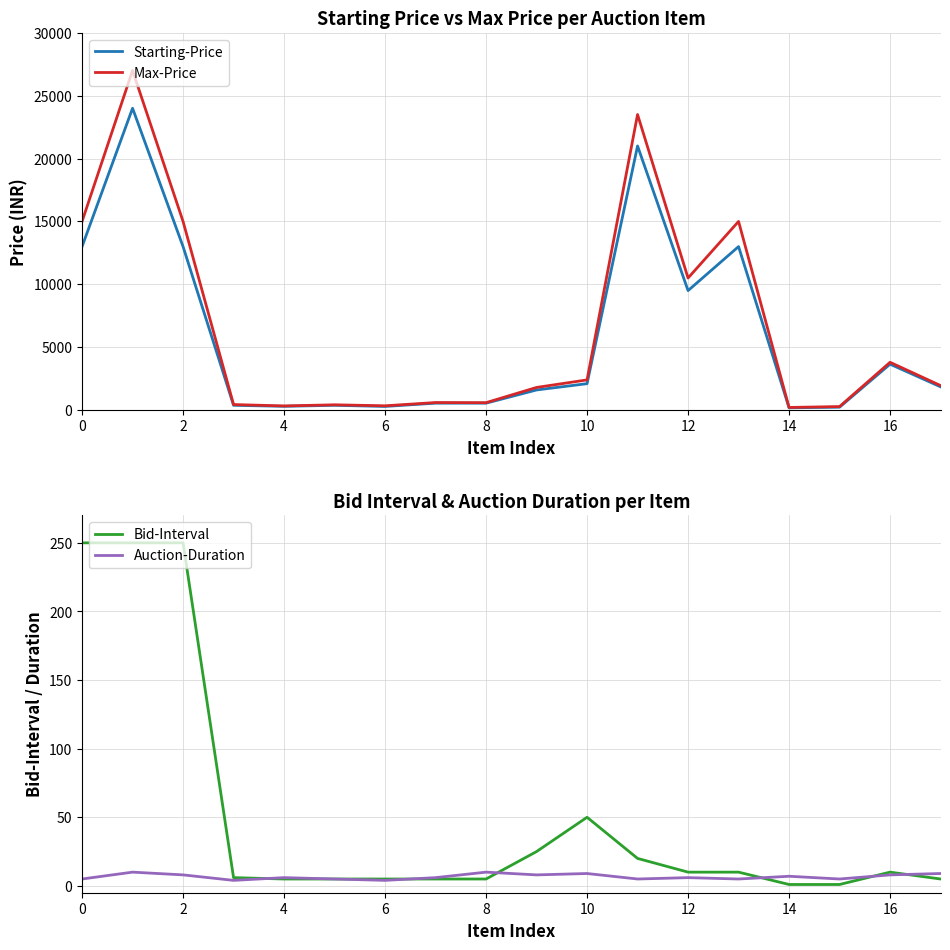

True or false: Auction-Duration and Starting-Price cross at least once.

False